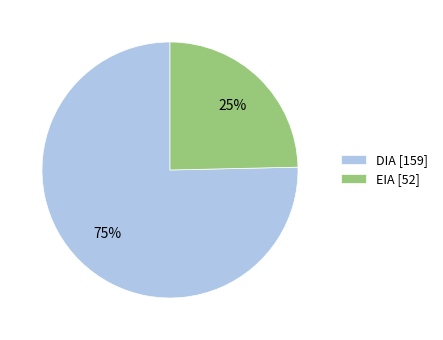

To the nearest percent, what is the average slice percentage?

50%